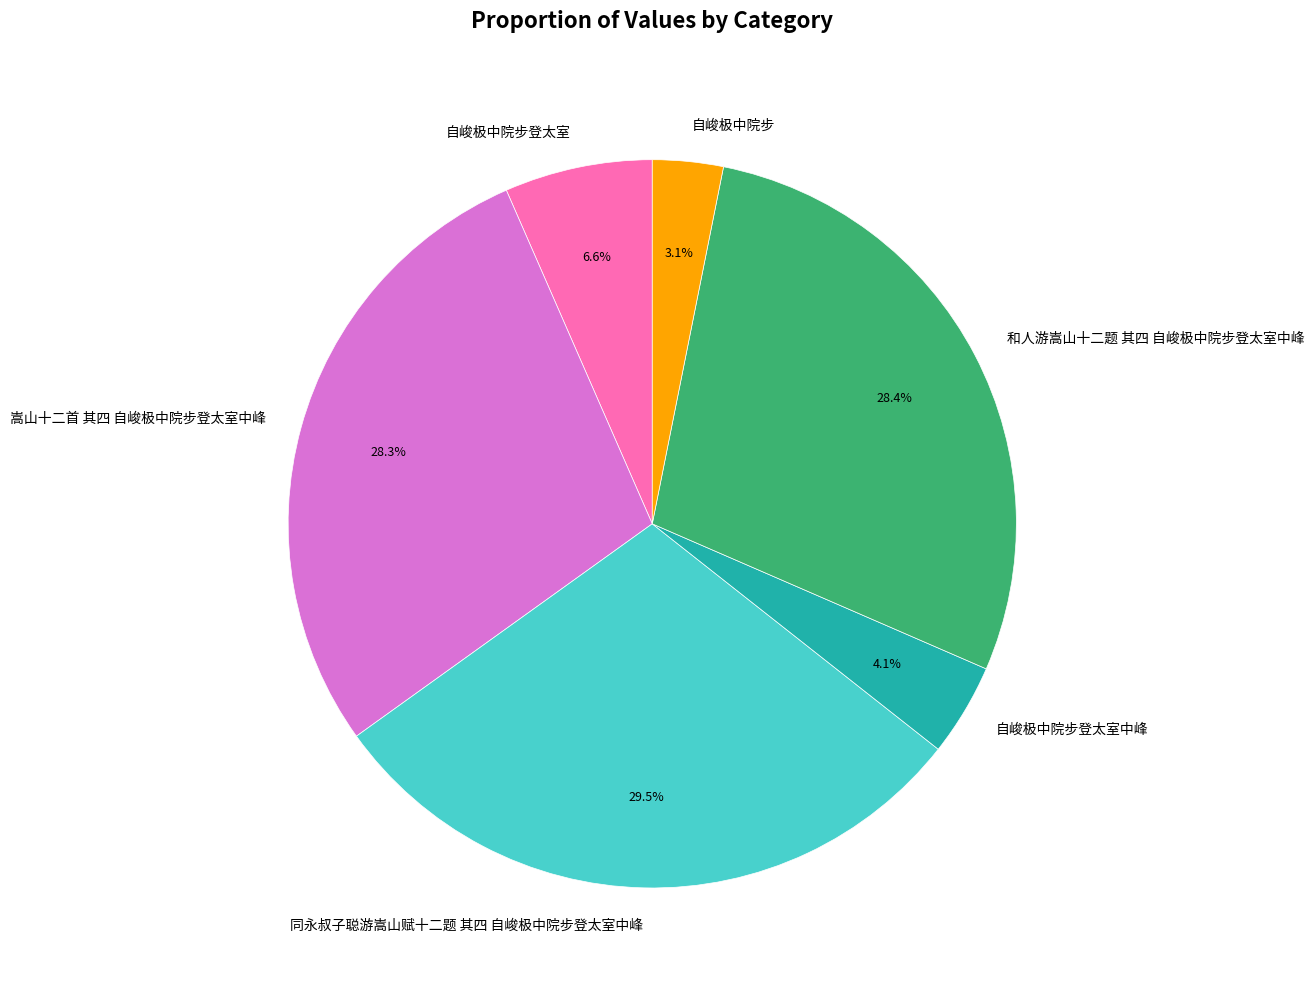

What is the total percentage of 自峻极中院步 and 自峻极中院步登太室中峰?

7.2%